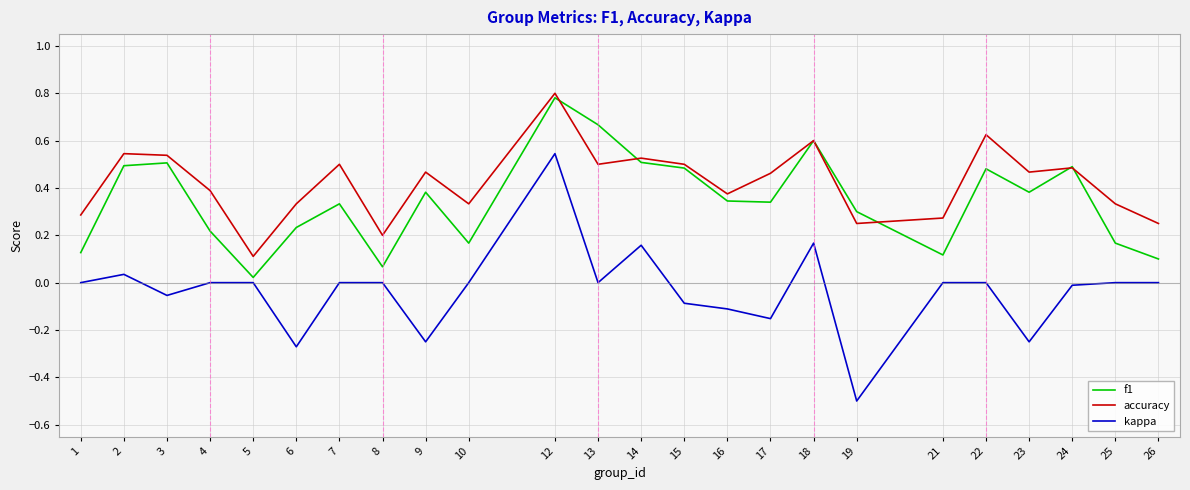

Which series has the widest spread of values?

kappa